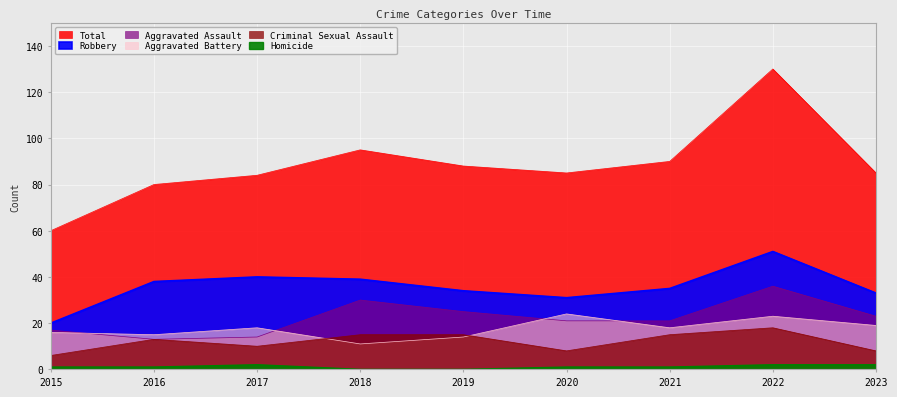

Reading right to left, transcribe all the data shown in this chart.

Aggravated Assault: 23	36	21	21	25	30	14	13	17
Aggravated Battery: 19	23	18	24	14	11	18	15	16
Criminal Sexual Assault: 8	18	15	8	15	15	10	13	6
Robbery: 33	51	35	31	34	39	40	38	20
Total: 85	130	90	85	88	95	84	80	60
Homicide: 2	2	1	1	0	0	2	1	1